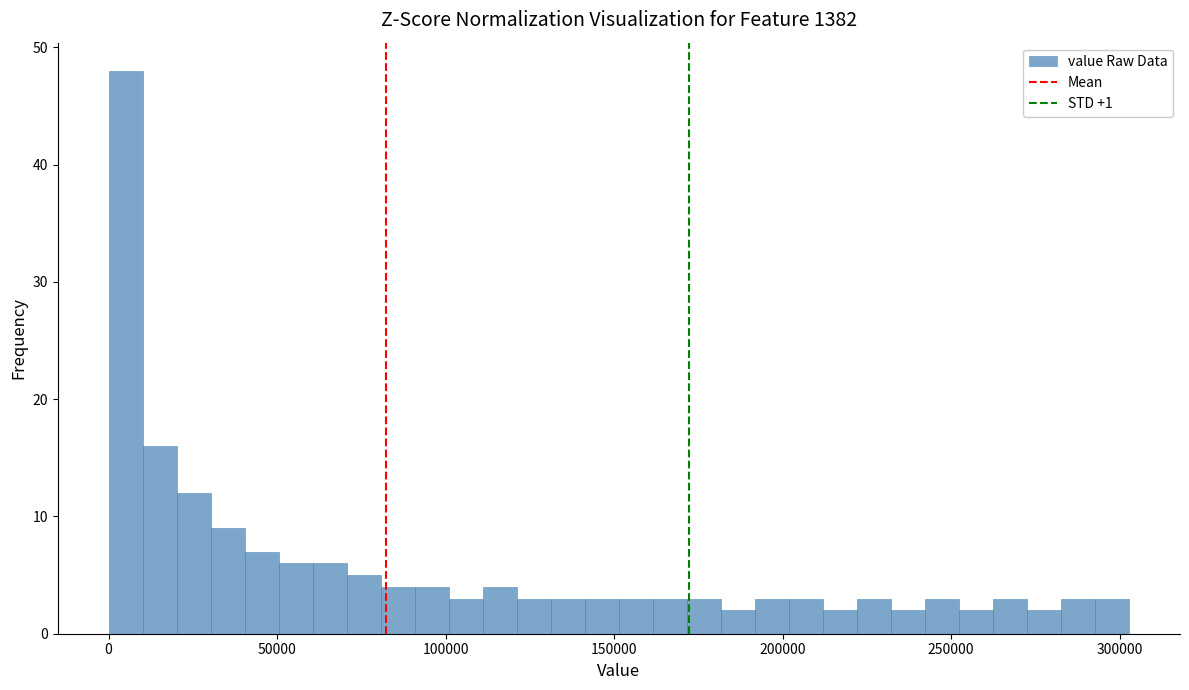

Read against the x-axis, roughly where is the centre of the tallest bar?

5000